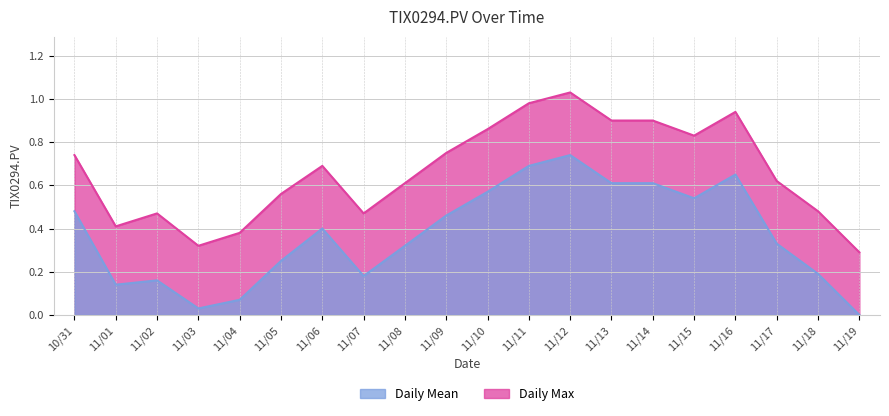

True or false: TIX0294.PV_daily_mean has more than 1 points higher than both neighbors.

True